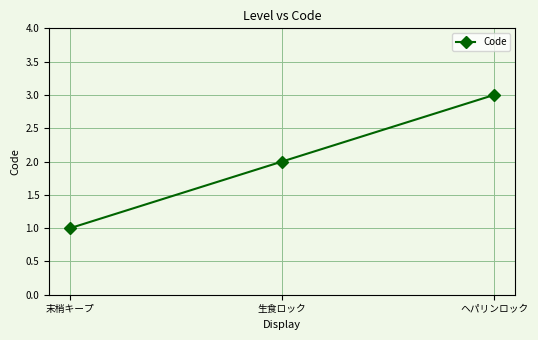

Which label corresponds to the largest value in the chart?

ヘパリンロック